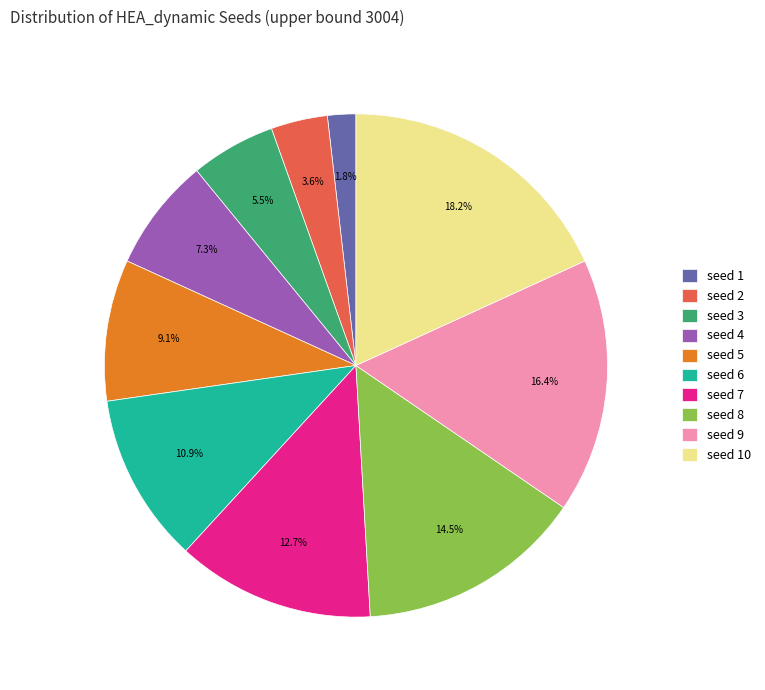

Is there a majority slice in this chart?

No